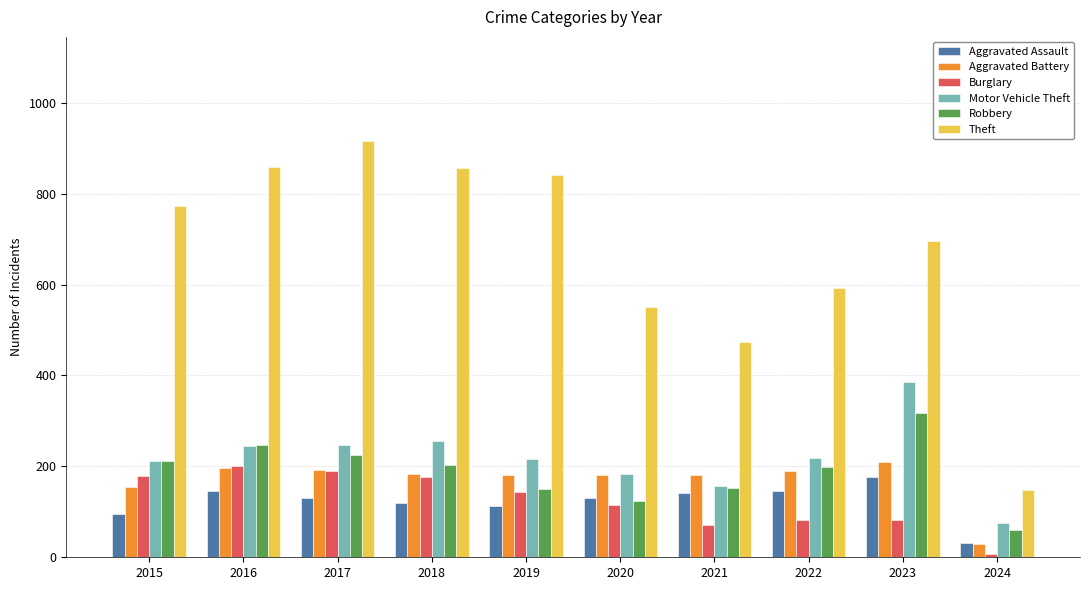

Which series has the largest total across all categories?

Theft